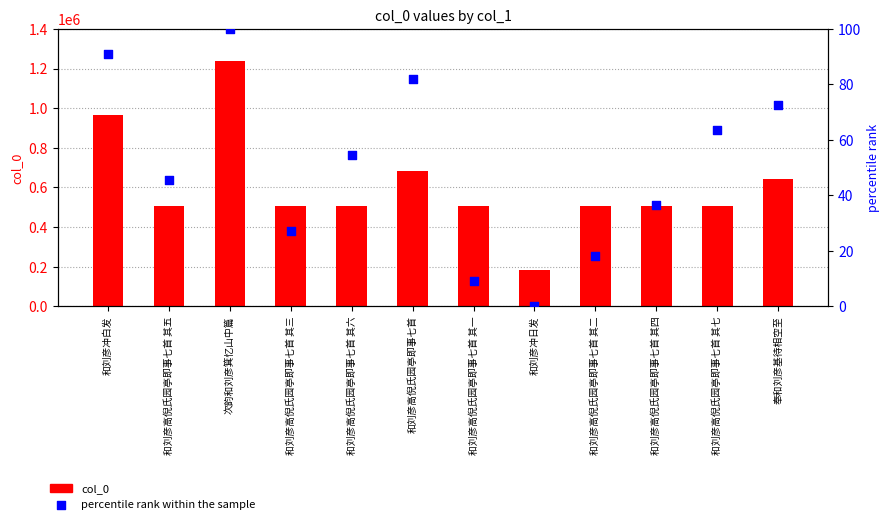

Which series contains the highest Y value?

col_0